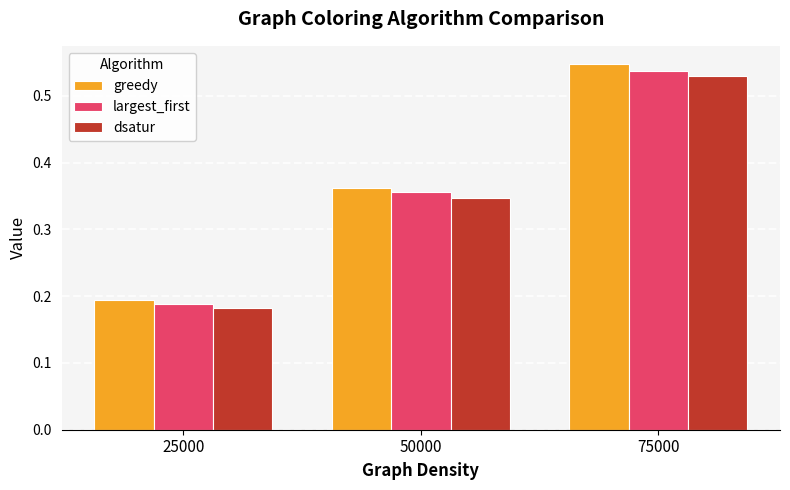

Rank the series by their average value, from lowest to highest.

dsatur, largest_first, greedy